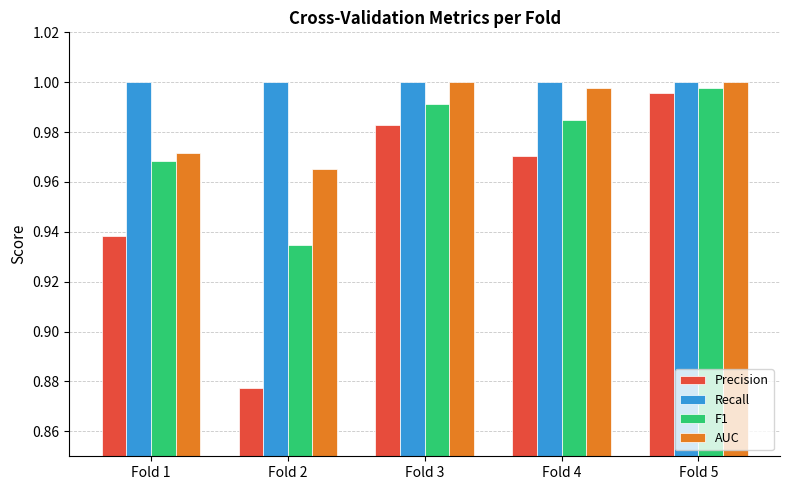

Are the bars horizontal?

No